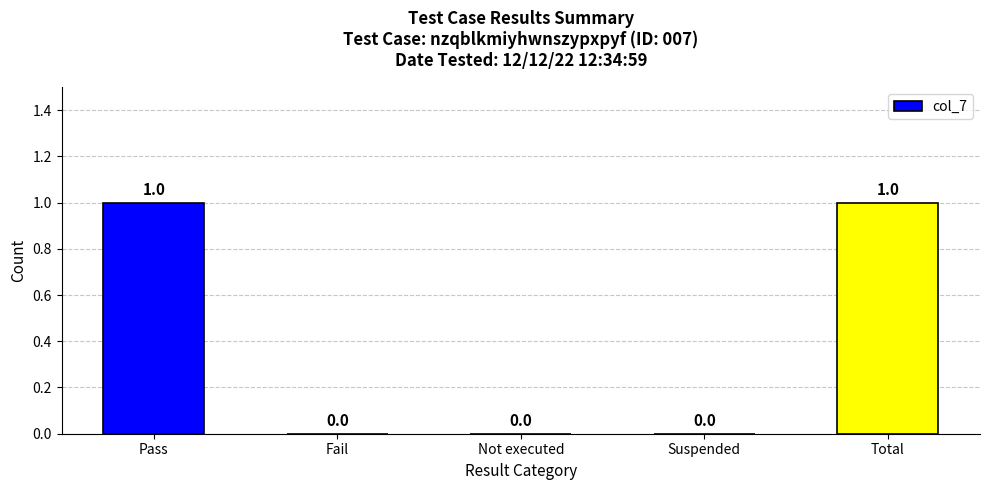

What is the change in value from Fail to Total?

+1